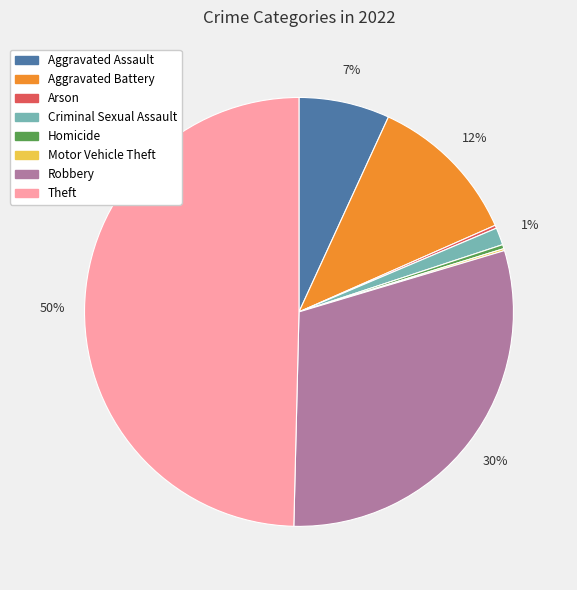

Does Criminal Sexual Assault represent more than half of the total?

No